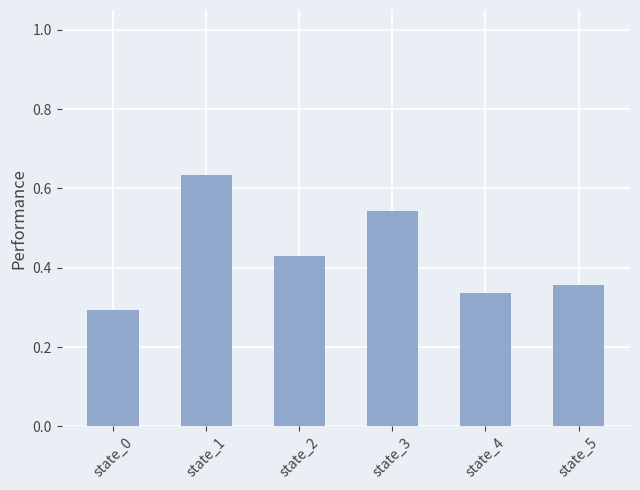

Does the chart contain stacked bars?

No